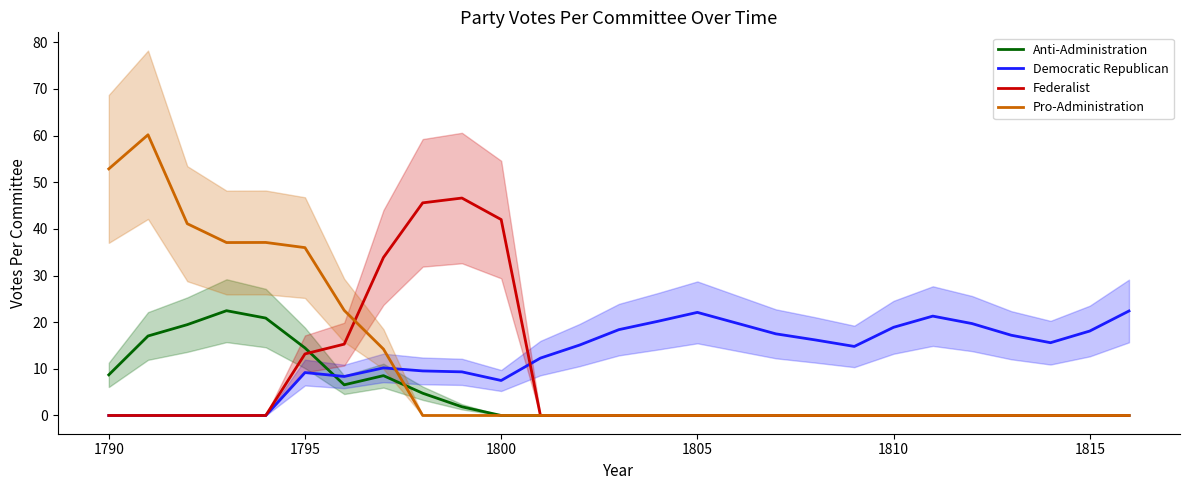

What is the sum of all Democratic Republican values?

343.8